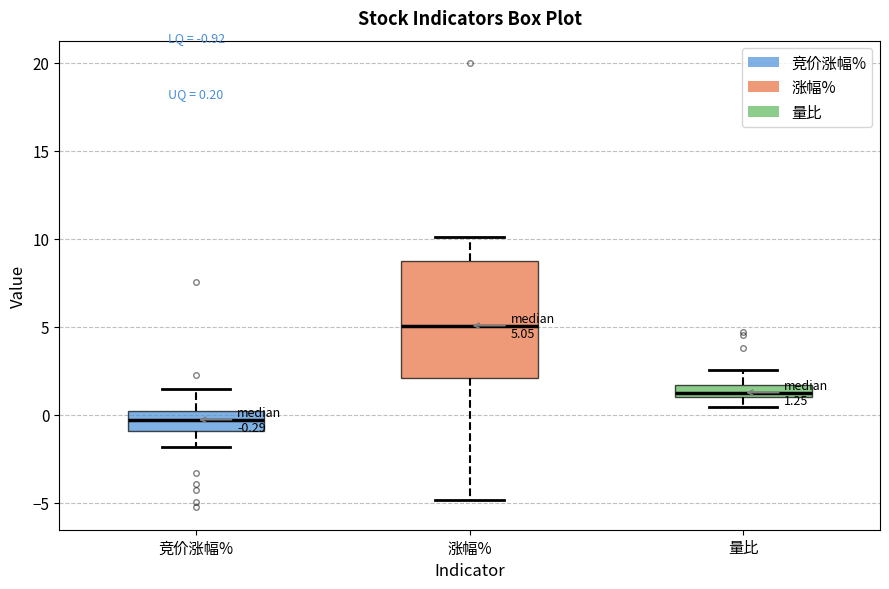

Which box is the tallest, from its lower edge to its upper edge?

涨幅%